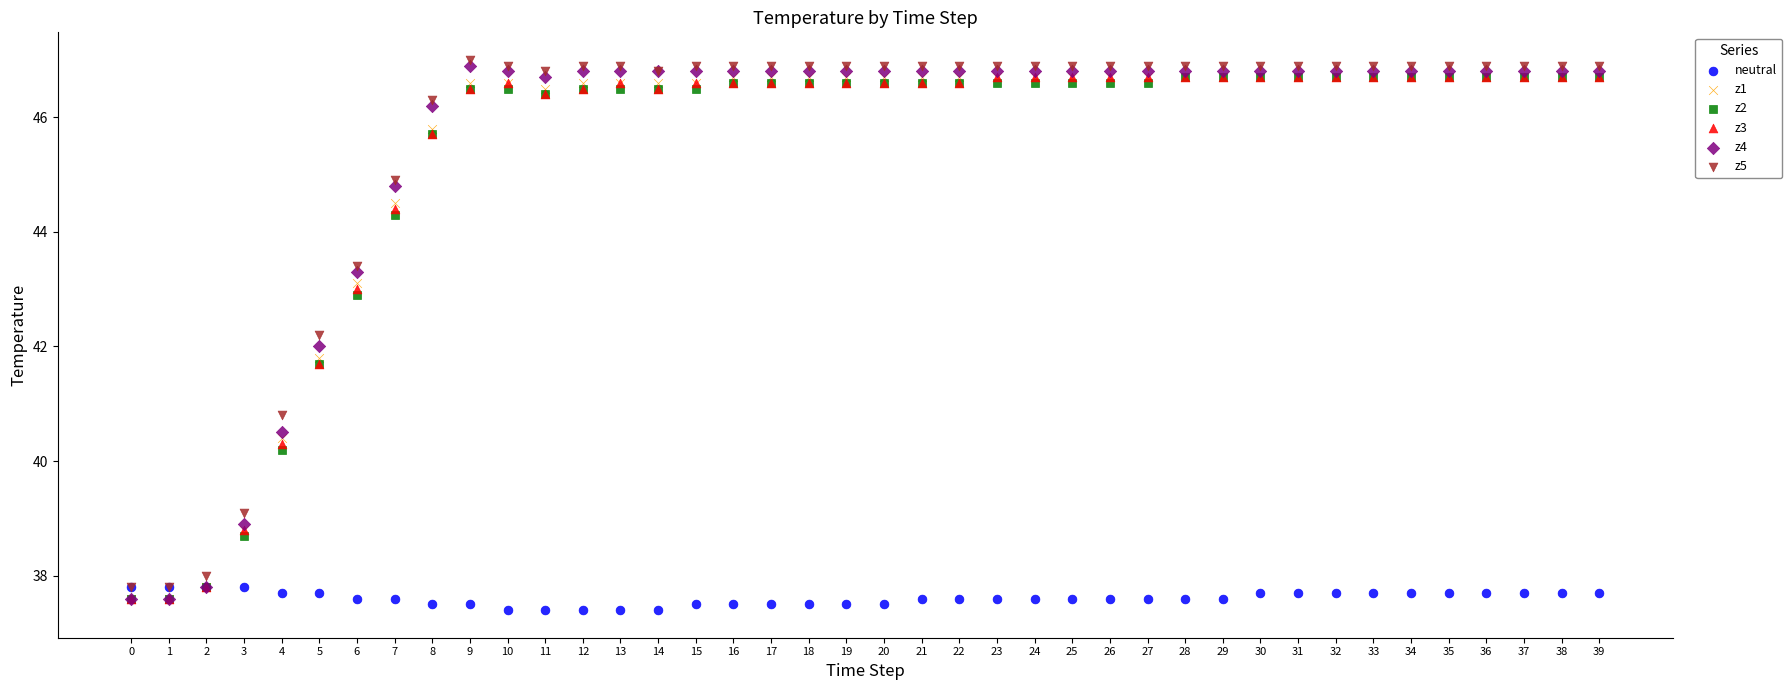

Which series has the widest spread of Y values?

z4